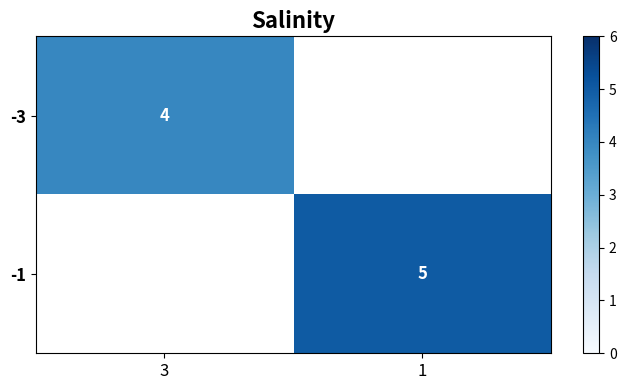

Is it true that -1 equals 7 at 1?

False